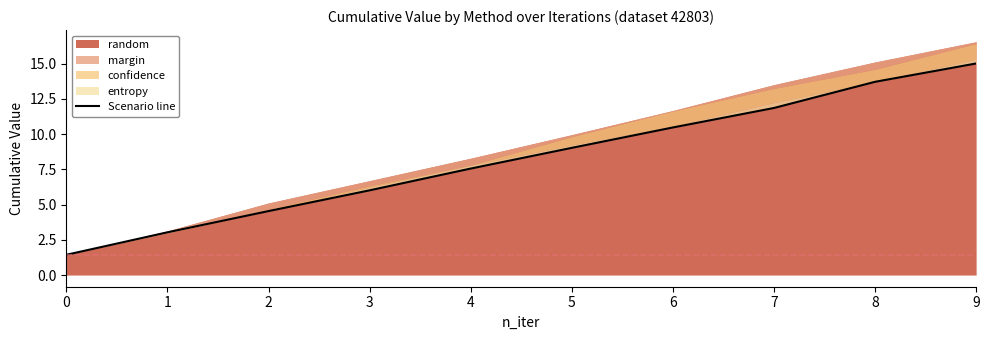

Where does the data first go above 9?

5